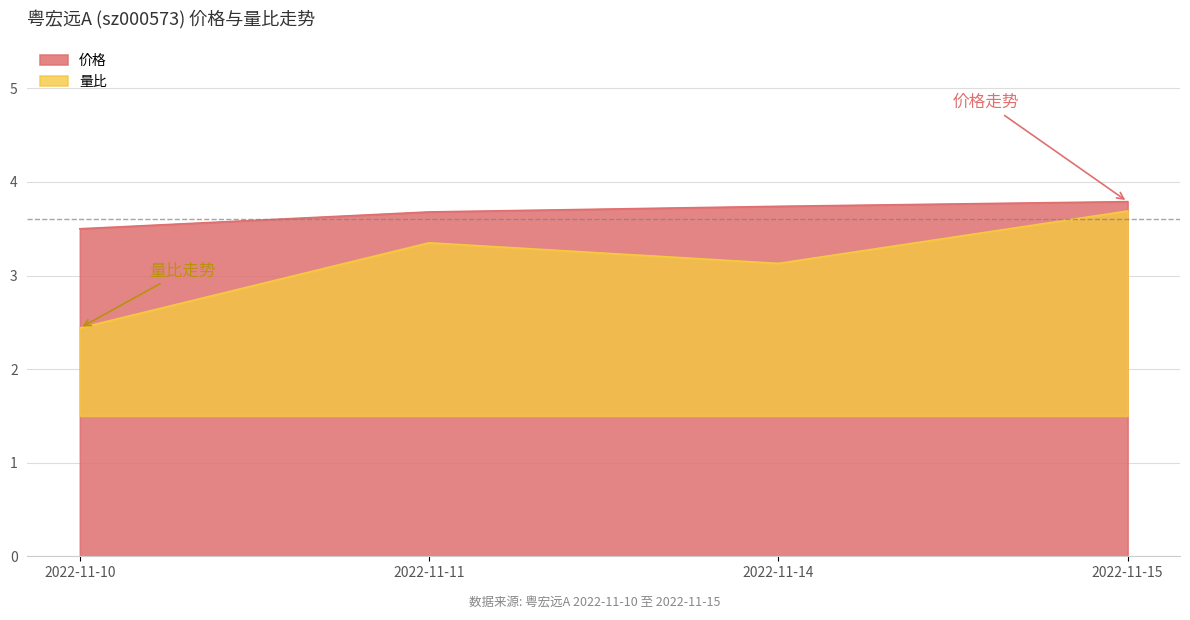

What is the difference between the maximum and minimum values in the 量比 series?

1.2